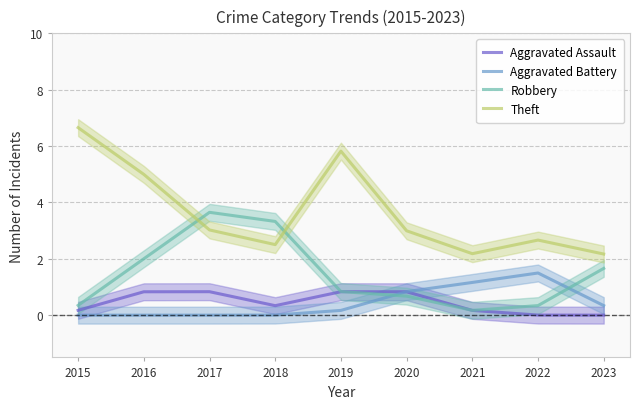

What is the maximum value shown in the chart?

6.7